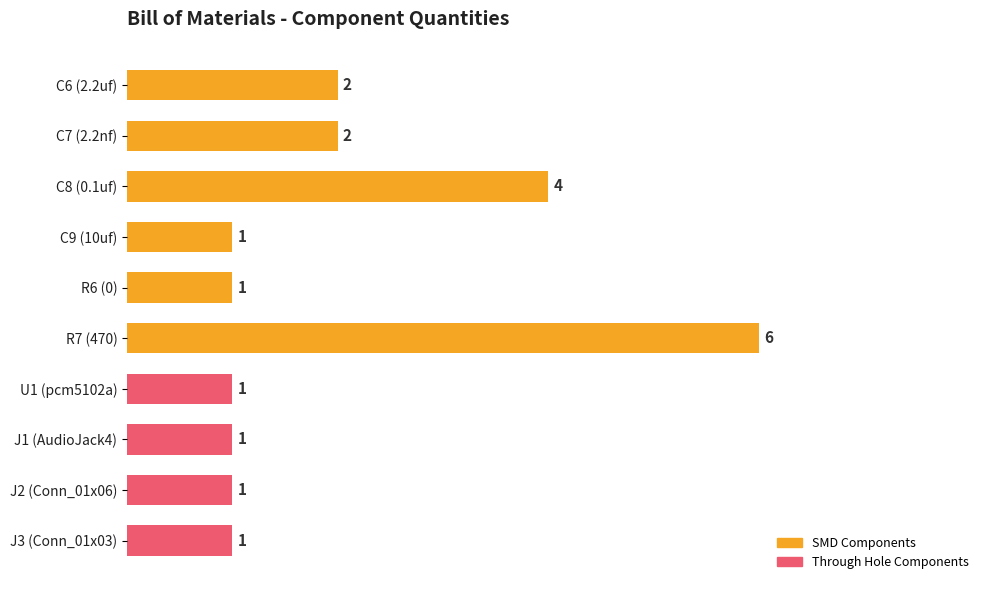

Reading top to bottom, transcribe all the data shown in this chart.

C6 (2.2uf)=2	C7 (2.2nf)=2	C8 (0.1uf)=4	C9 (10uf)=1	R6 (0)=1	R7 (470)=6	U1 (pcm5102a)=1	J1 (AudioJack4)=1	J2 (Conn_01x06)=1	J3 (Conn_01x03)=1